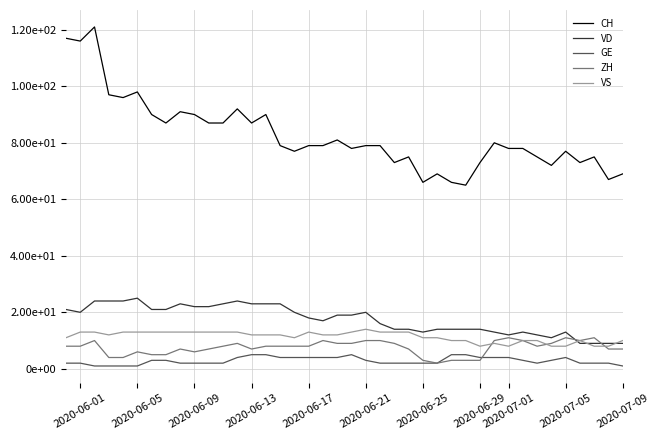

Is this an area chart (filled region under the line)?

No